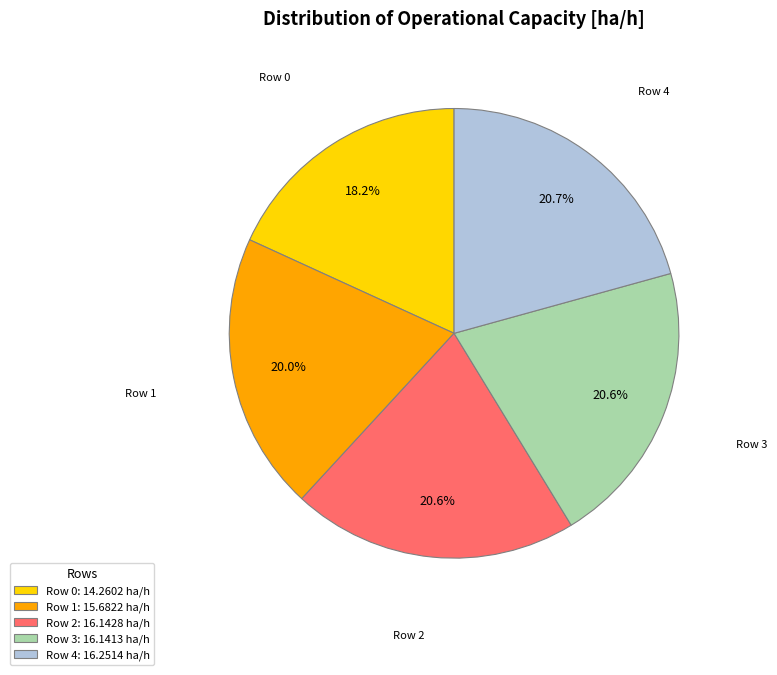

Between Row 1 and Row 0, which is larger?

Row 1